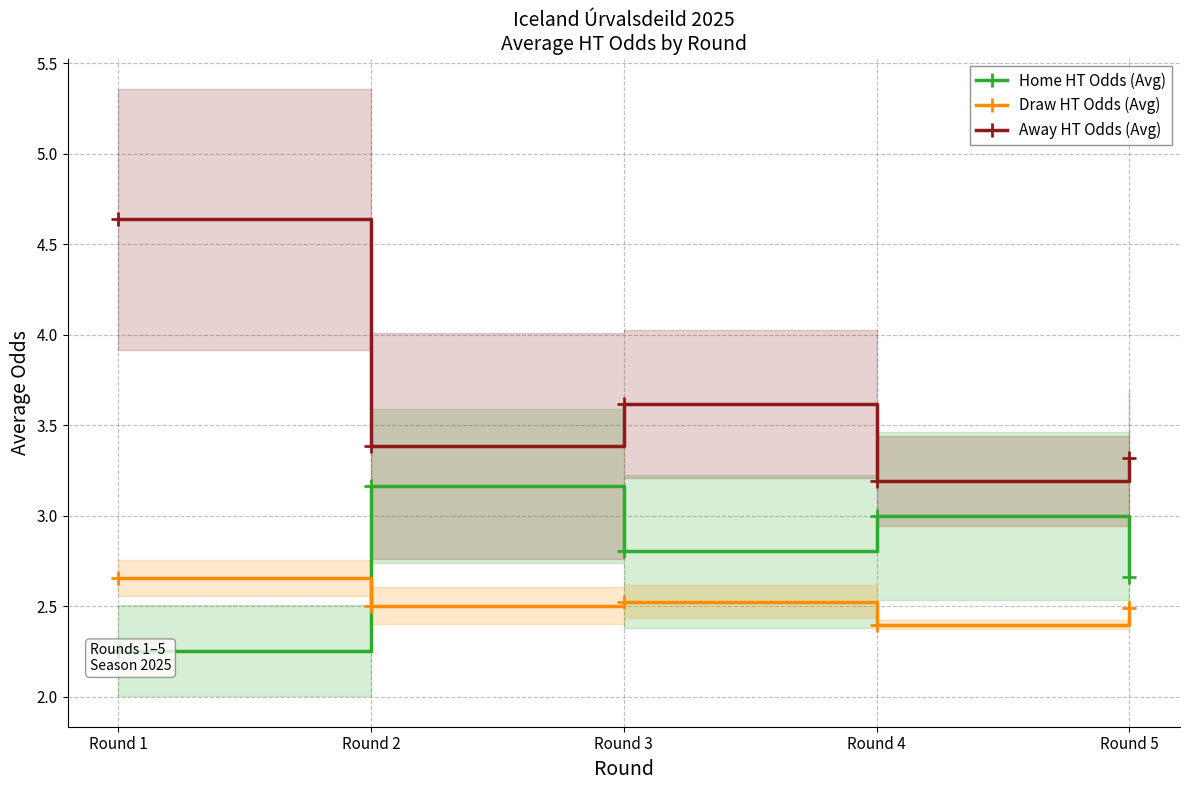

The value of Home HT Odds (Avg) at Round 1 is 2.3. True or false?

True